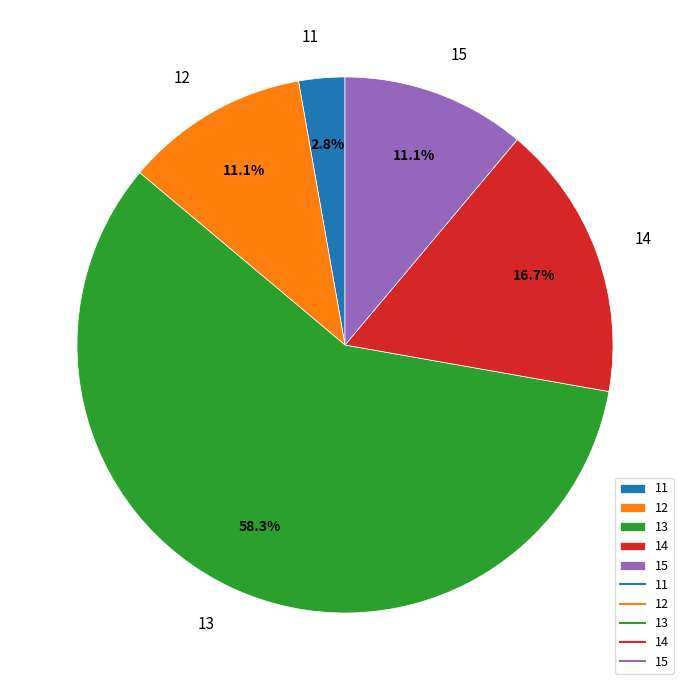

What is the total percentage of 11 and 12?

13.9%